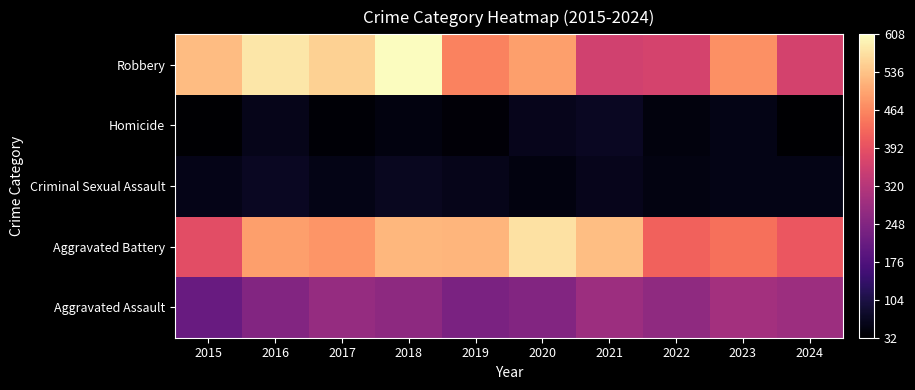

Reading right to left, extract all data points from this chart.

Aggravated Assault: 2024=285	2023=293	2022=267	2021=284	2020=249	2019=238	2018=265	2017=276	2016=250	2015=210
Aggravated Battery: 2024=402	2023=436	2022=417	2021=531	2020=574	2019=520	2018=522	2017=480	2016=491	2015=387
Criminal Sexual Assault: 2024=55	2023=56	2022=52	2021=62	2020=49	2019=61	2018=66	2017=55	2016=69	2015=58
Homicide: 2024=33	2023=55	2022=47	2021=69	2020=63	2019=40	2018=49	2017=37	2016=59	2015=32
Robbery: 2024=361	2023=473	2022=364	2021=357	2020=491	2019=458	2018=608	2017=553	2016=579	2015=527